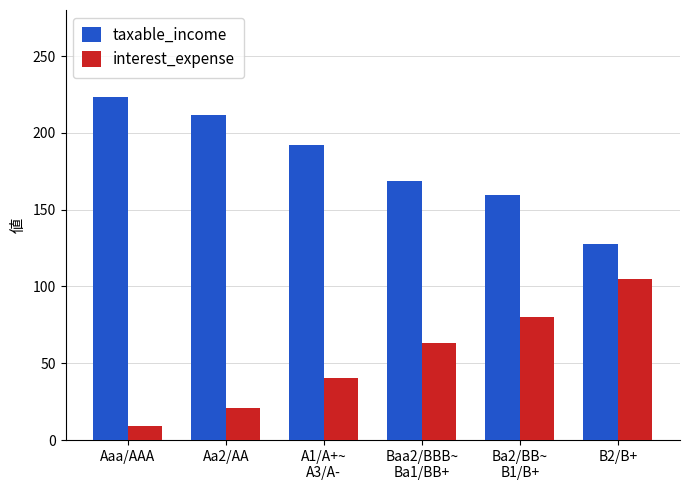

True or false: taxable_income has a value of 78.6 at Aa2/AA.

False